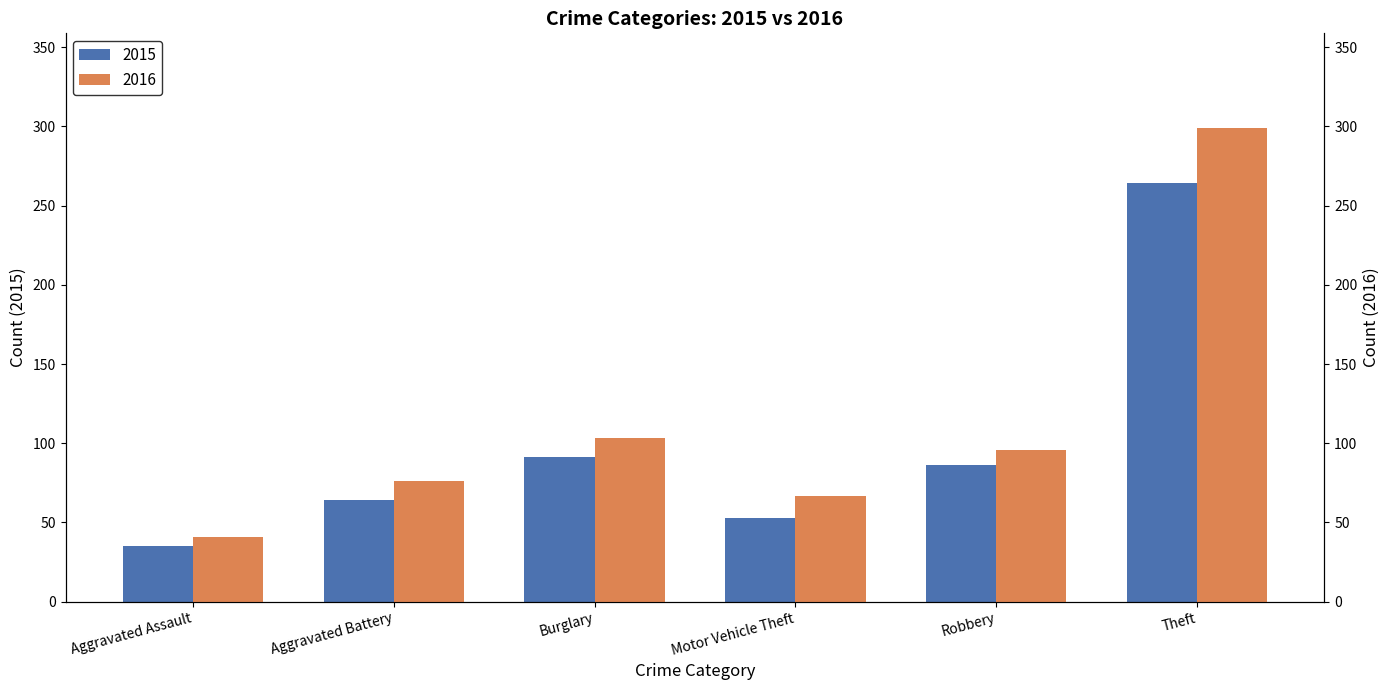

What is the label of the 4th bar from the right?

Burglary